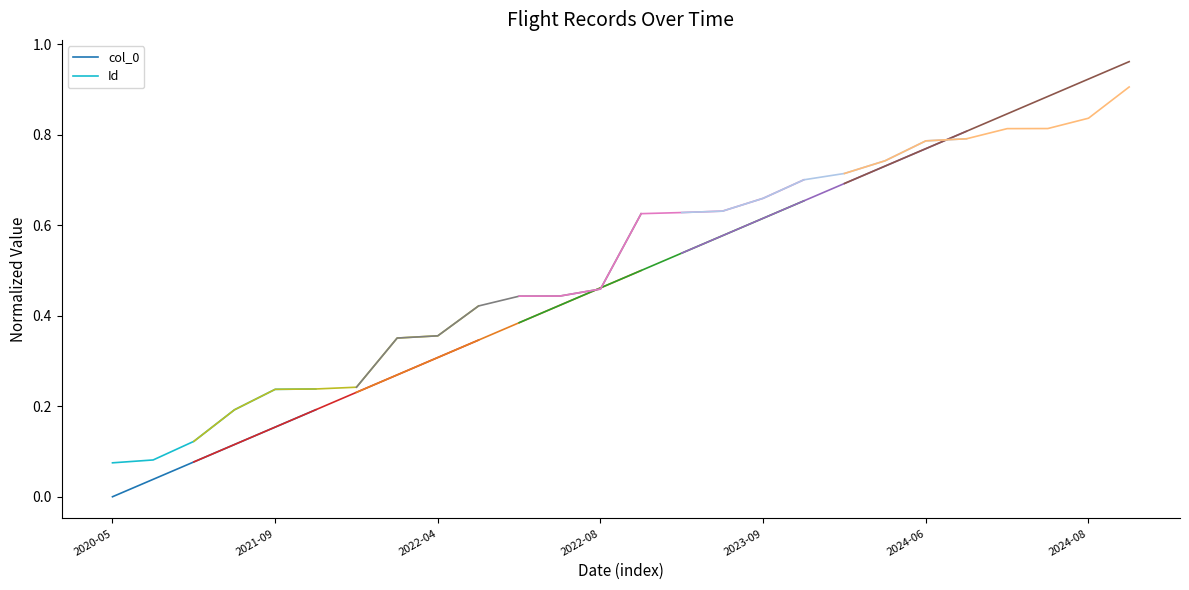

True or false: Id and col_0 cross at least once.

False